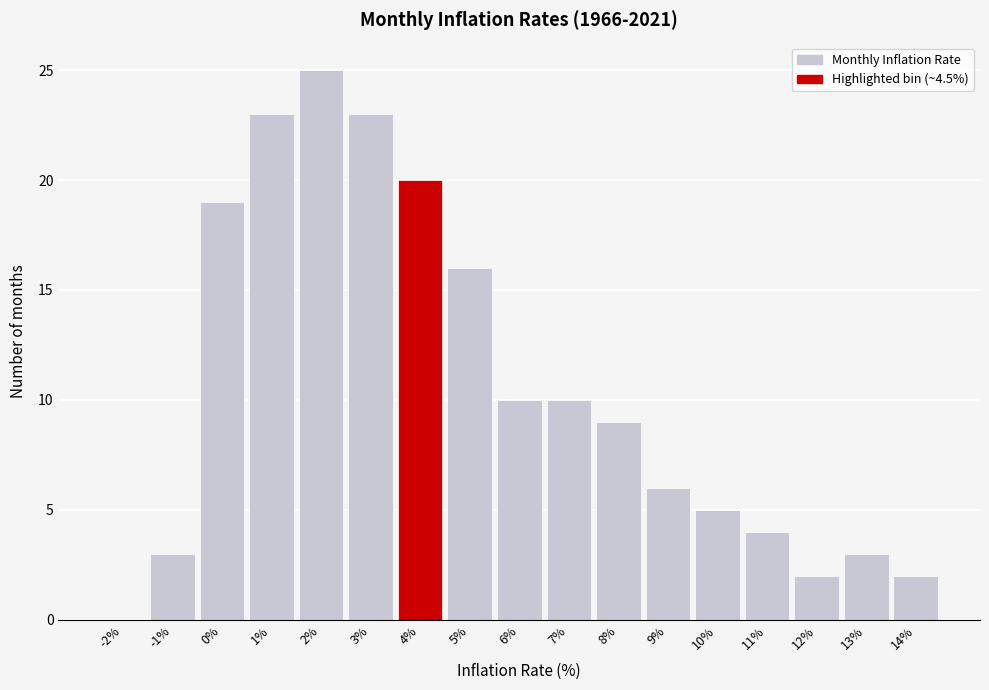

Reading left to right, extract all data points from this chart.

-2%=0	-1%=3	0%=19	1%=23	2%=25	3%=23	4%=20	5%=16	6%=10	7%=10	8%=9	9%=6	10%=5	11%=4	12%=2	13%=3	14%=2